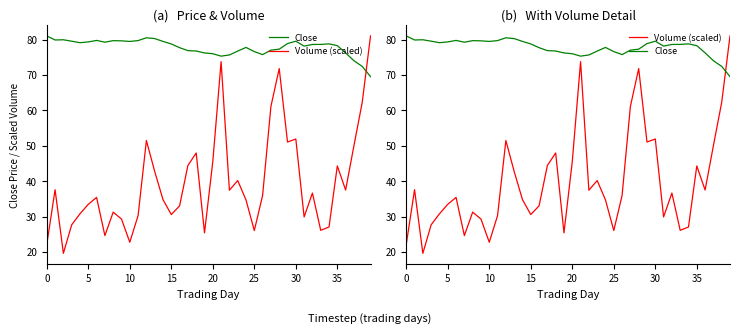

What are all the series names shown in the legend?

Close, Volume (scaled)